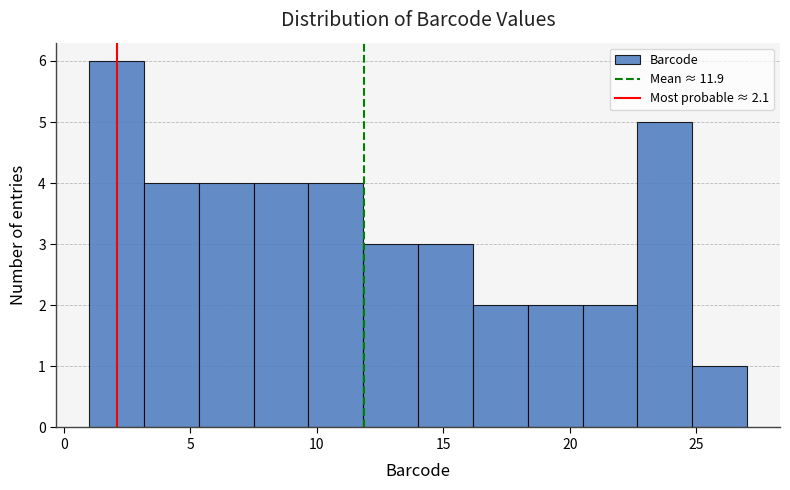

Over which range of the x-axis is the bar tallest?

1.0 to 3.0